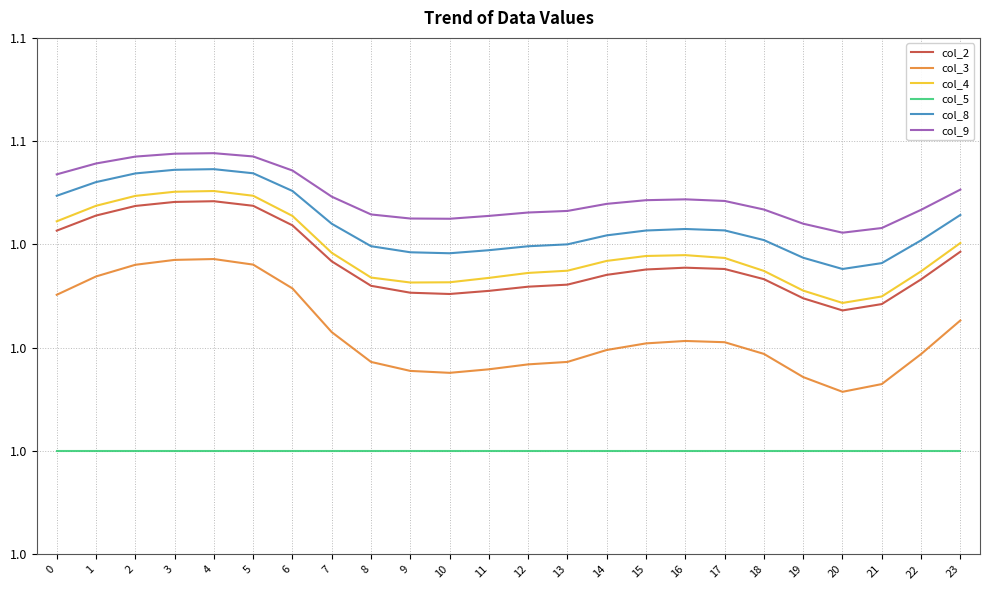

What are all the series names shown in the legend?

col_2, col_3, col_4, col_5, col_8, col_9